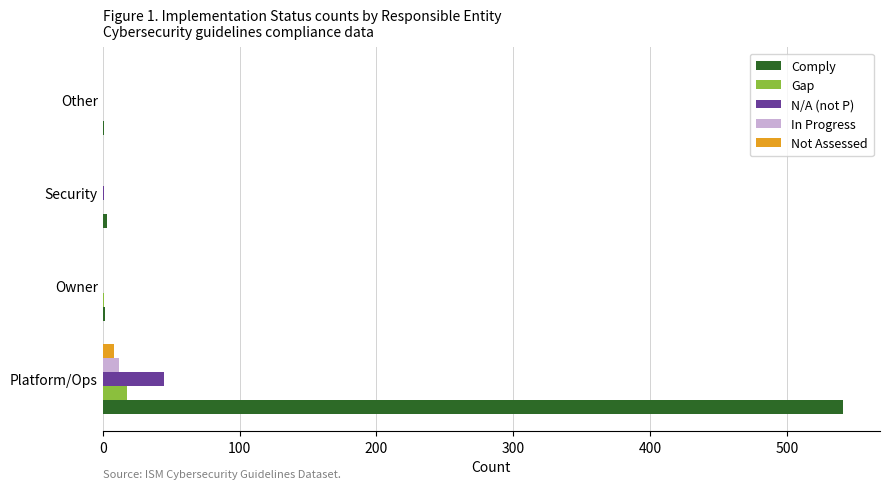

Is it true that N/A (not P) equals 45 at Platform/Ops?

True